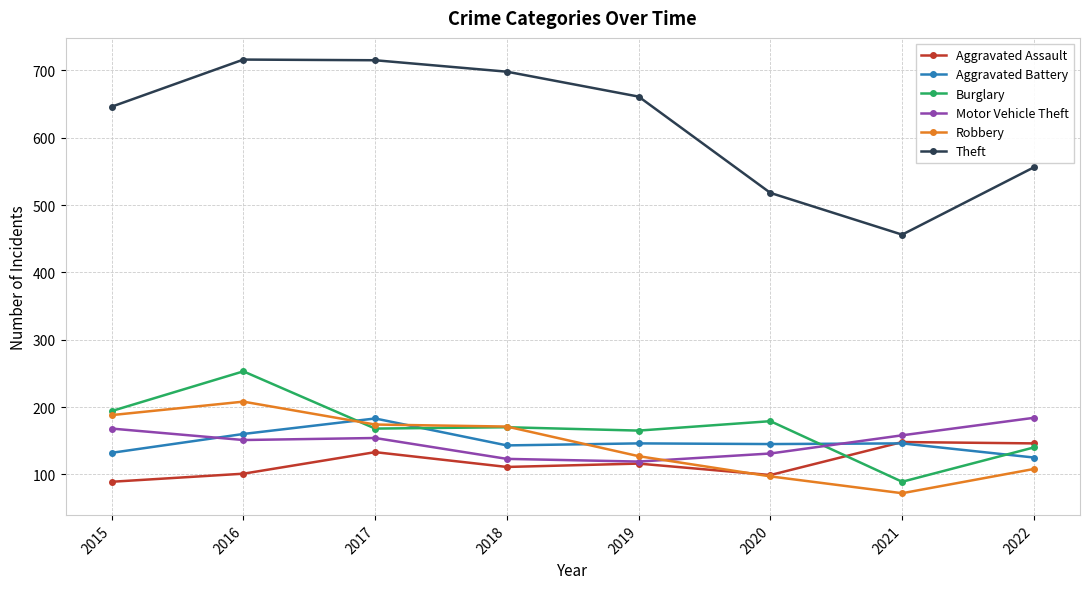

What is the difference between the Robbery values at 2022 and 2019?

19